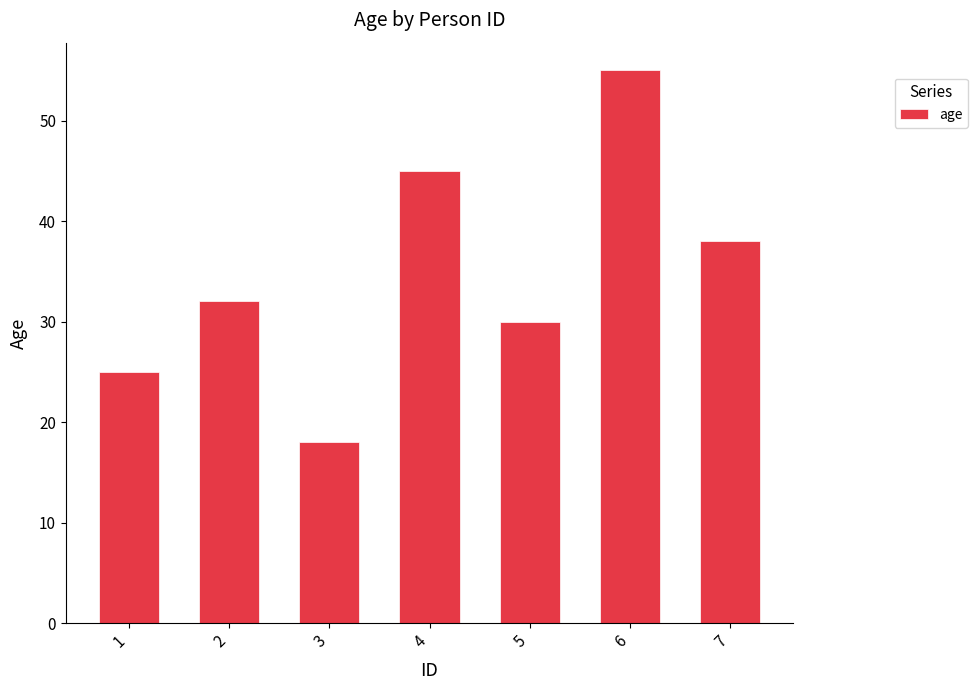

List the labels in order of value, smallest first.

3, 1, 5, 2, 7, 4, 6